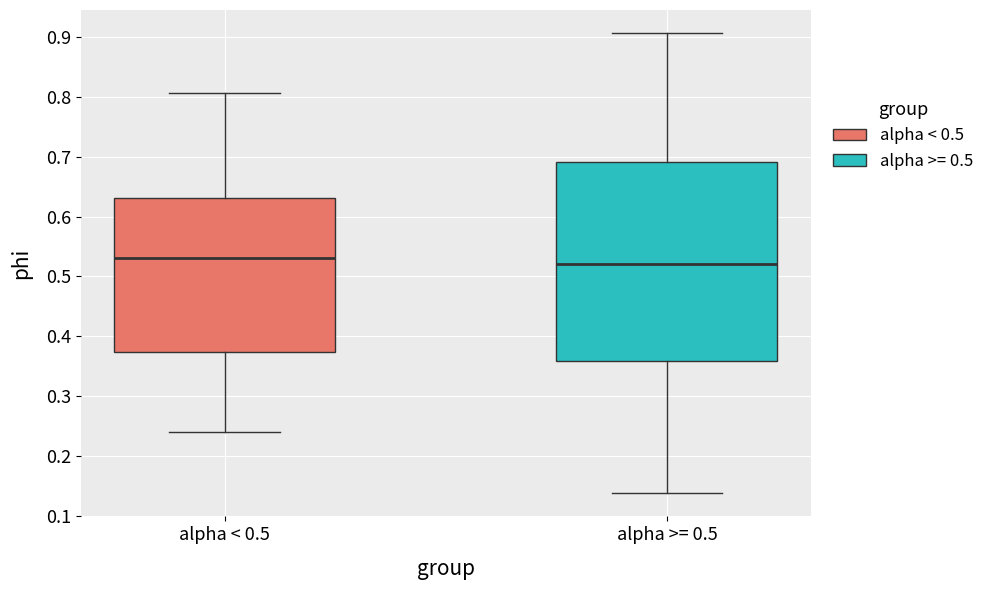

Reading left to right, read every box against the y-axis: the position of its median line, the range the box covers, and the ends of its whiskers. The values are not printed on the chart, so give them approximately, as read against the axis.

alpha < 0.5: median 0.53, box 0.37 to 0.63, whiskers 0.24 to 0.81
alpha >= 0.5: median 0.52, box 0.36 to 0.69, whiskers 0.14 to 0.91